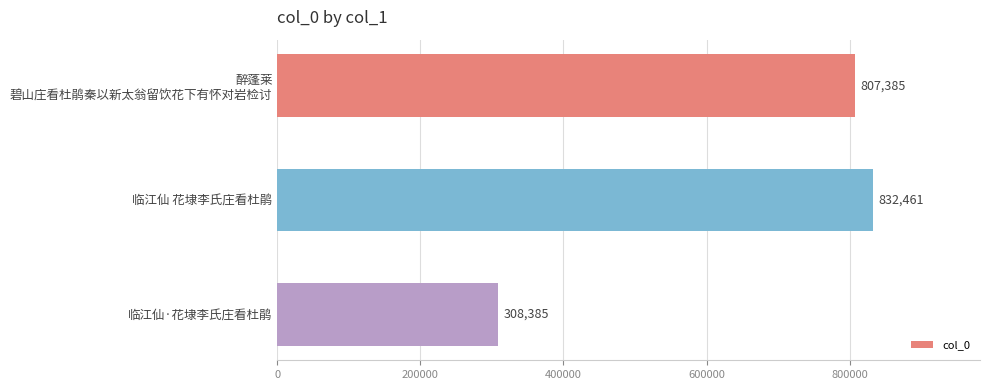

What is the difference between the maximum and minimum values?

524076